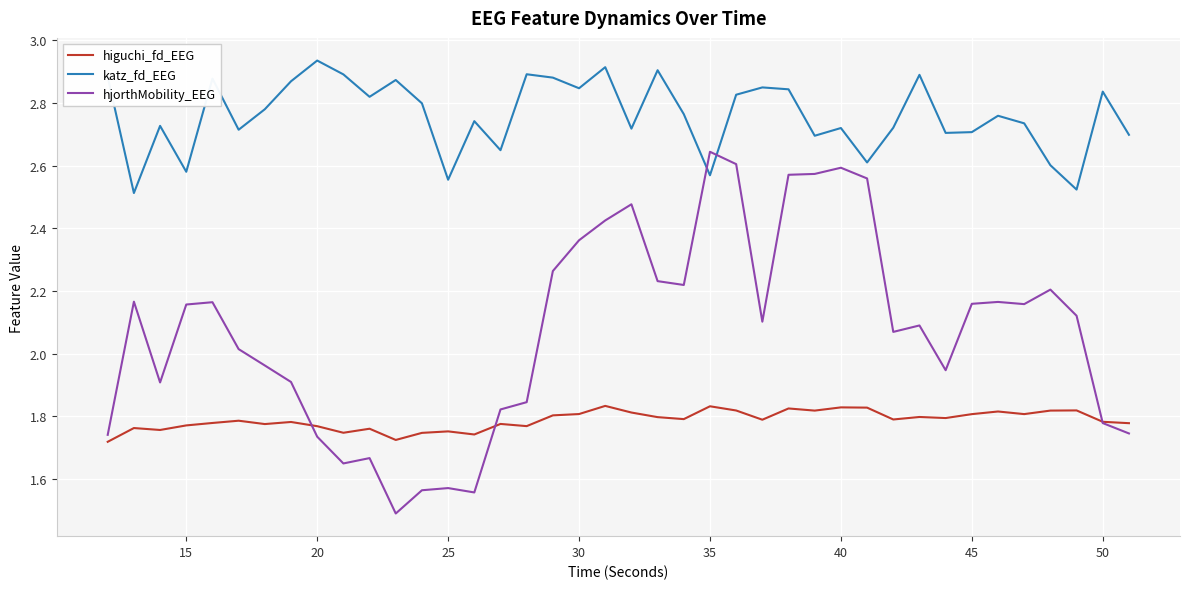

How many times do katz_fd_EEG and hjorthMobility_EEG cross each other?

2